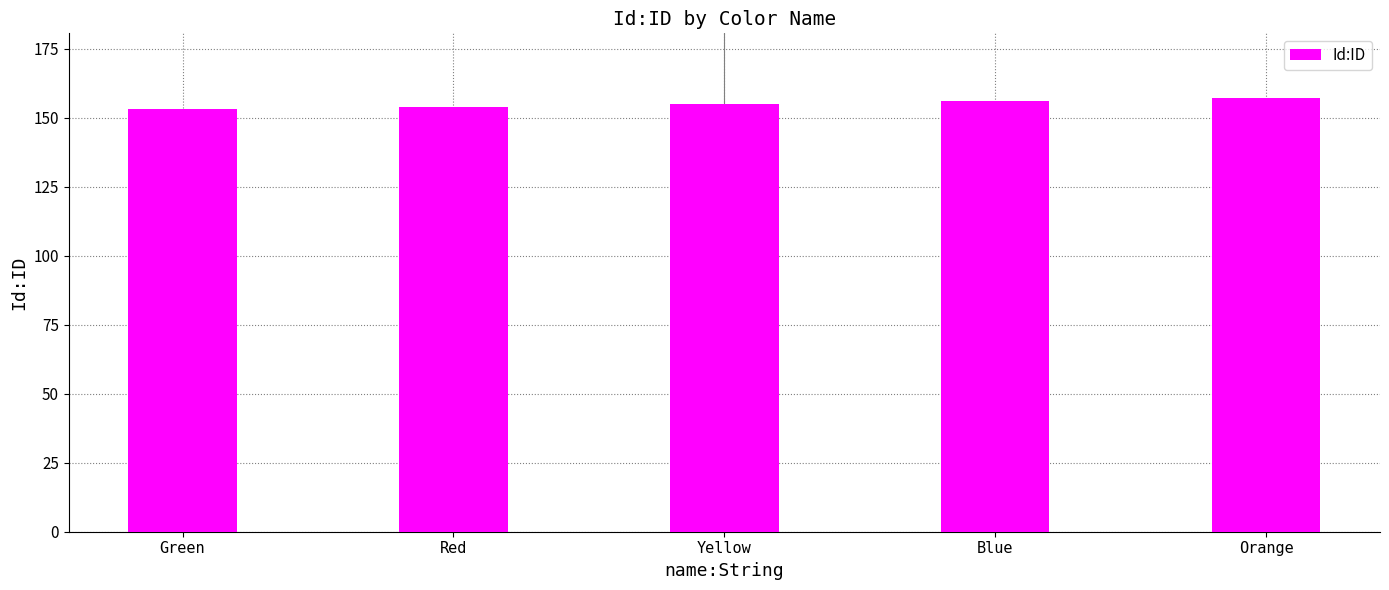

What is the average value?

155